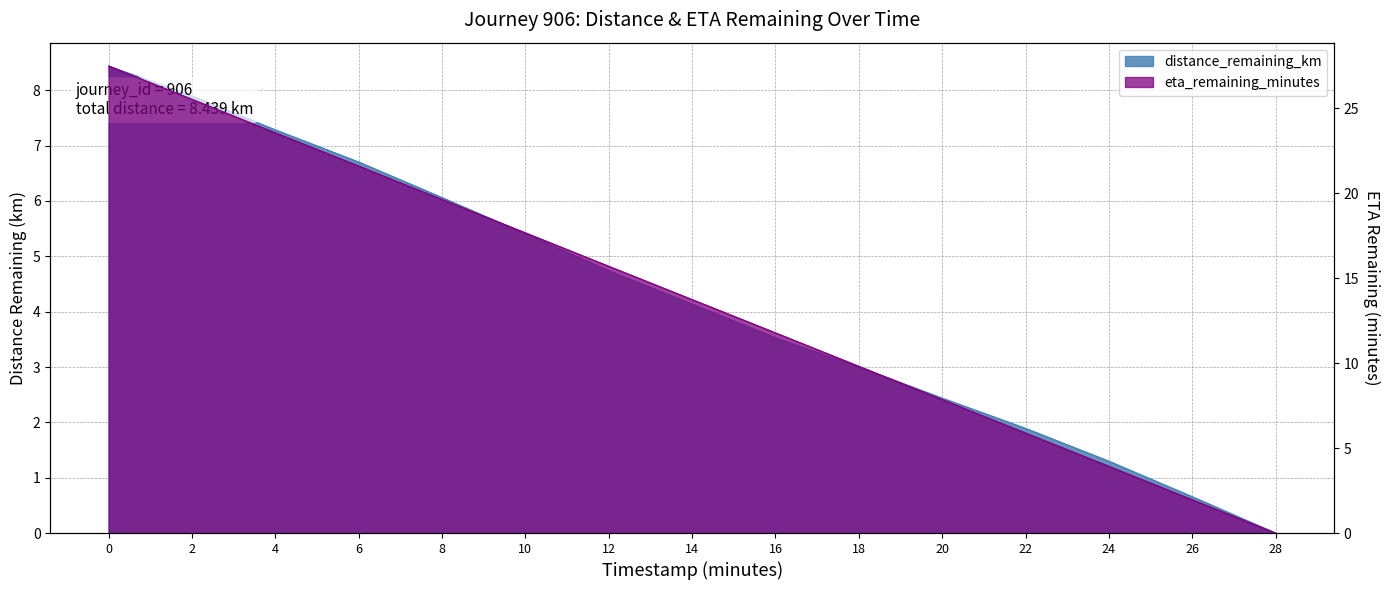

How many values in eta_remaining_minutes are above zero?

14